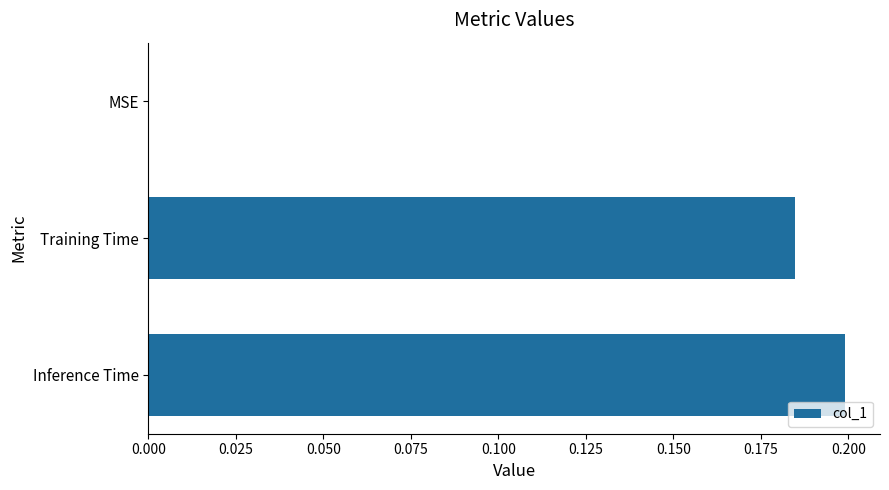

Which has a higher value, MSE or Inference Time?

Inference Time